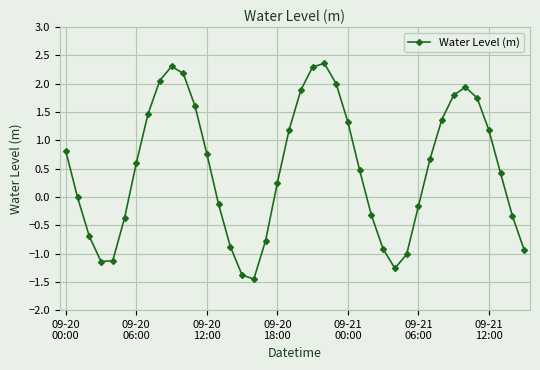

How many distinct data groups are displayed?

1